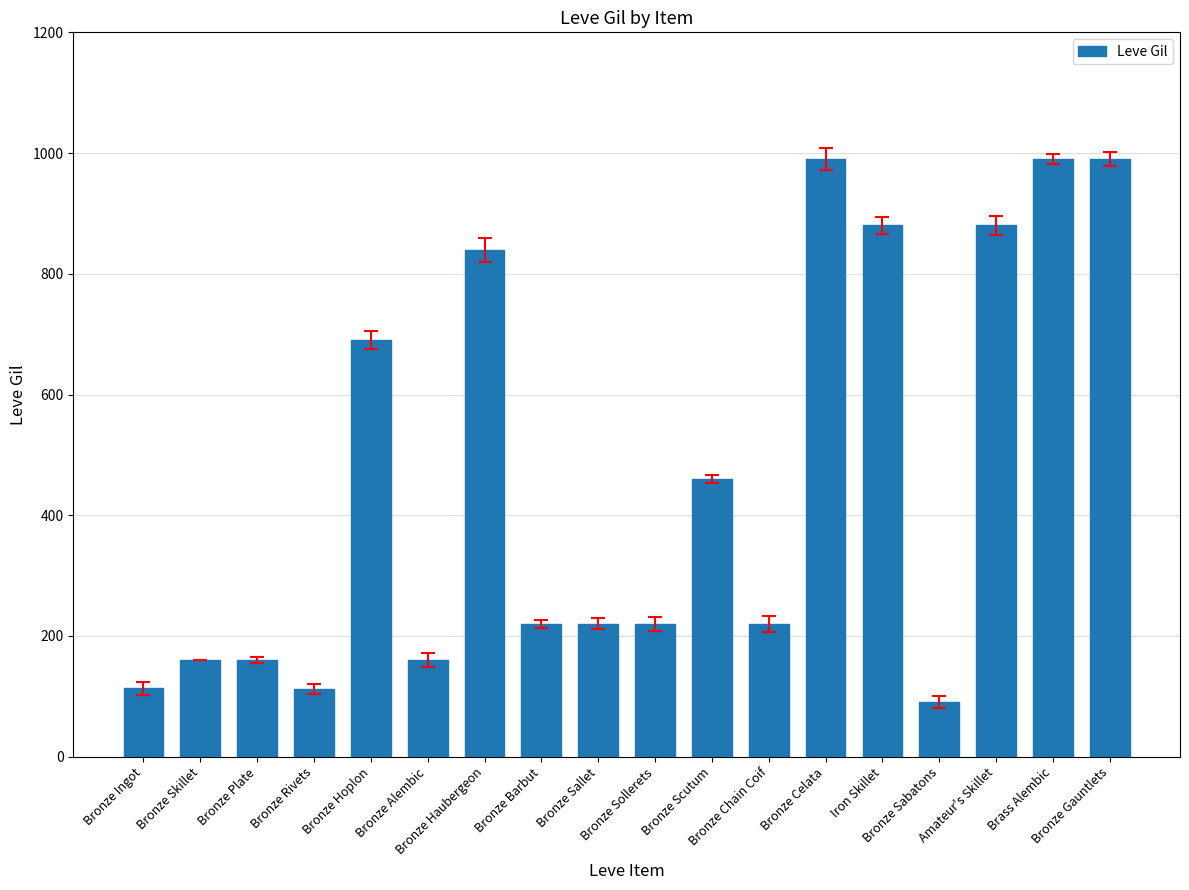

What is the difference between the maximum and minimum values?

900